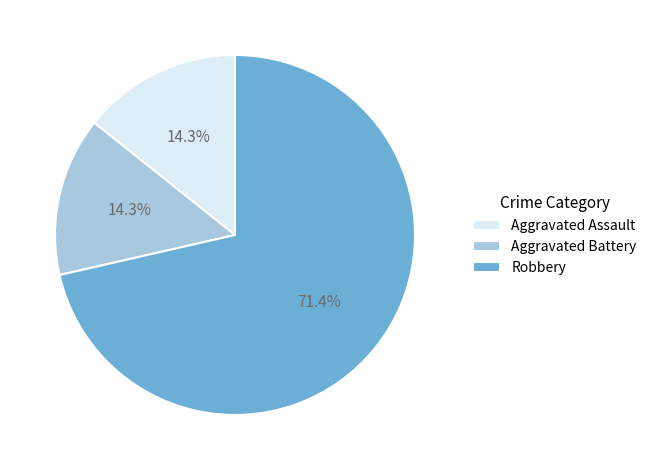

Approximately how many times larger is the value at Aggravated Assault compared to Aggravated Battery?

1.0